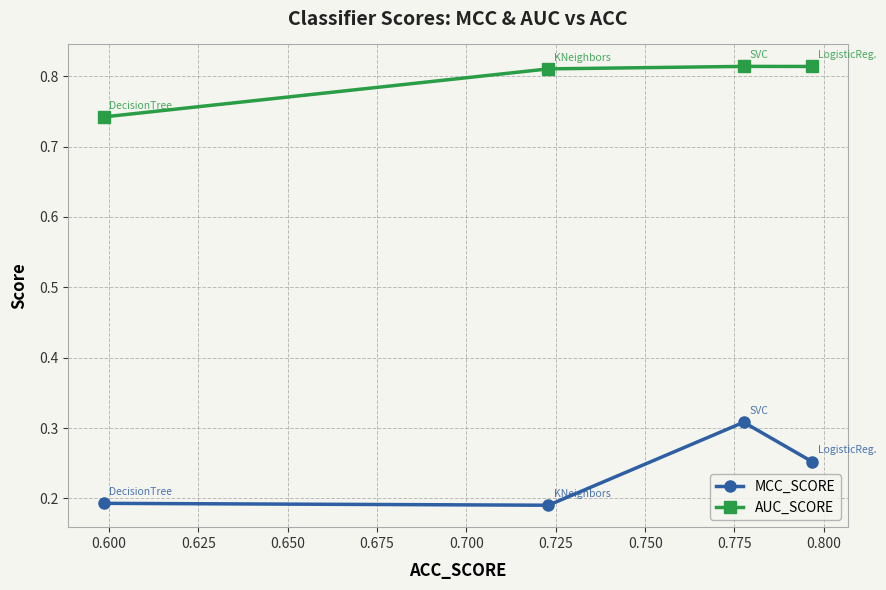

Rank the series by their maximum value, from highest to lowest.

AUC_SCORE, MCC_SCORE